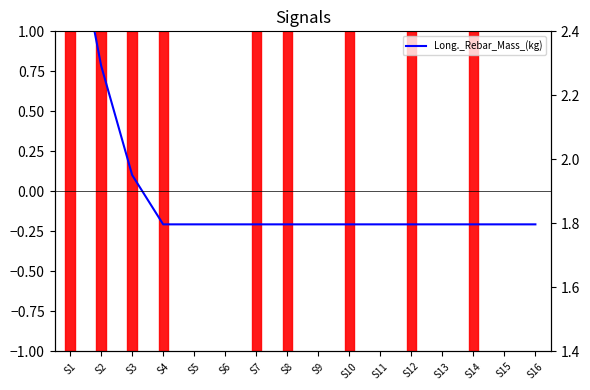

Which category has the lowest value across all series?

S4